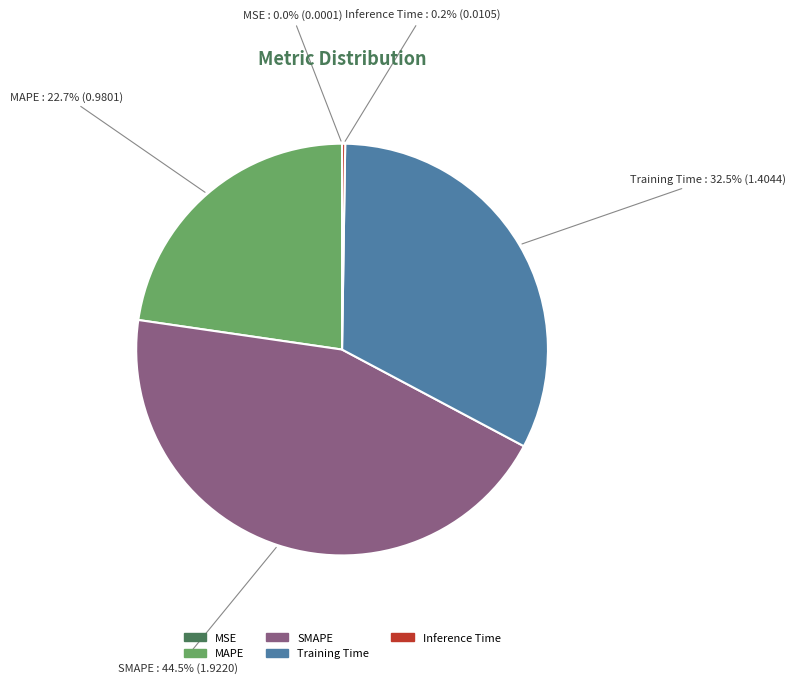

What is the largest slice in the pie chart?

SMAPE